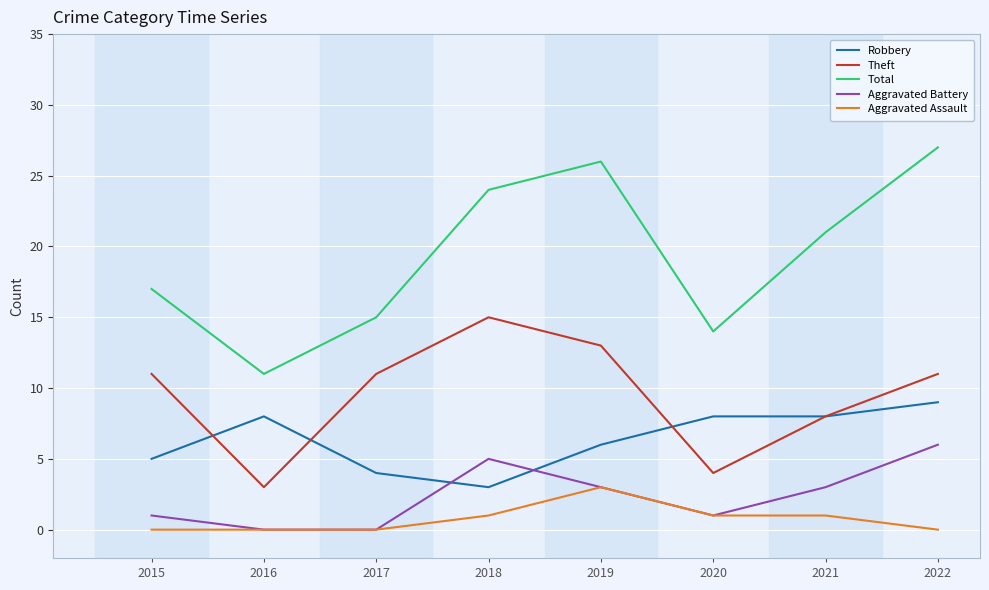

True or false: Aggravated Battery and Total cross at least once.

False